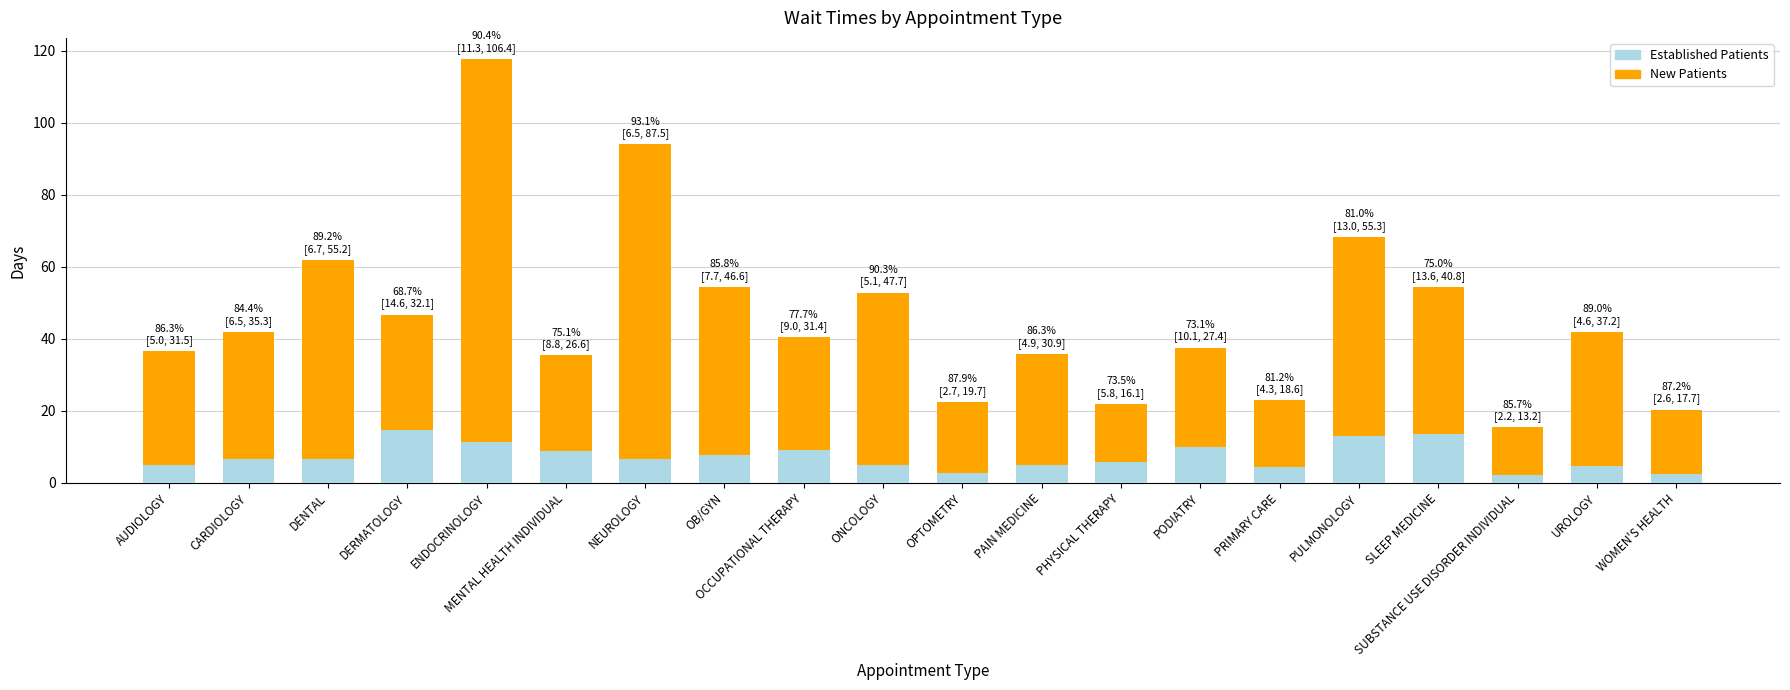

Count the number of data series in this chart.

2